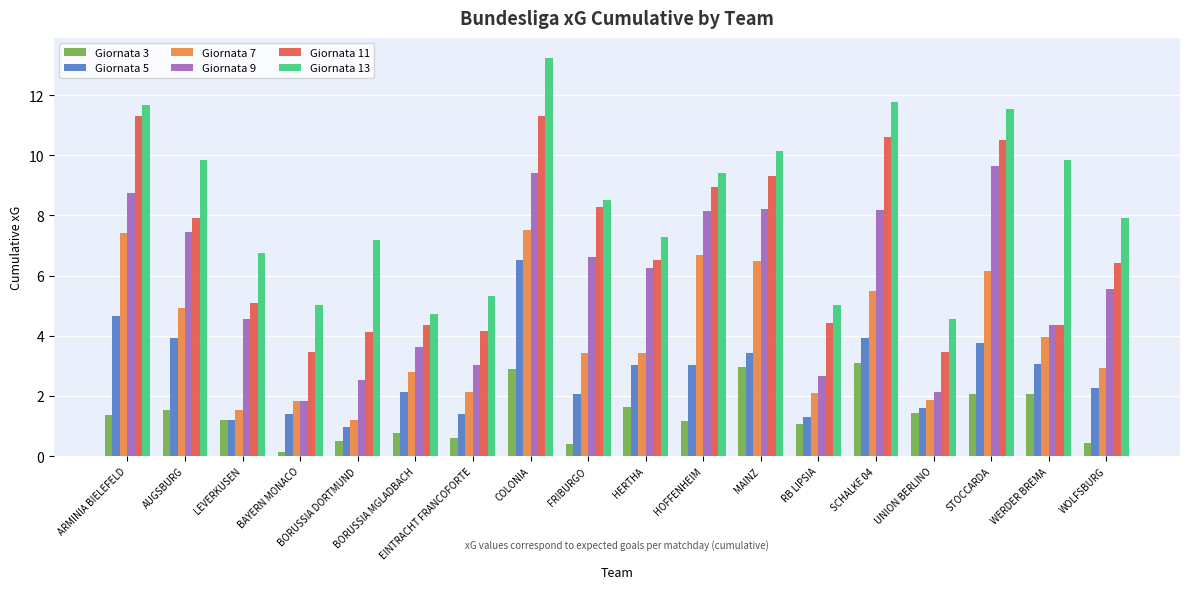

How many series are shown in this chart?

6